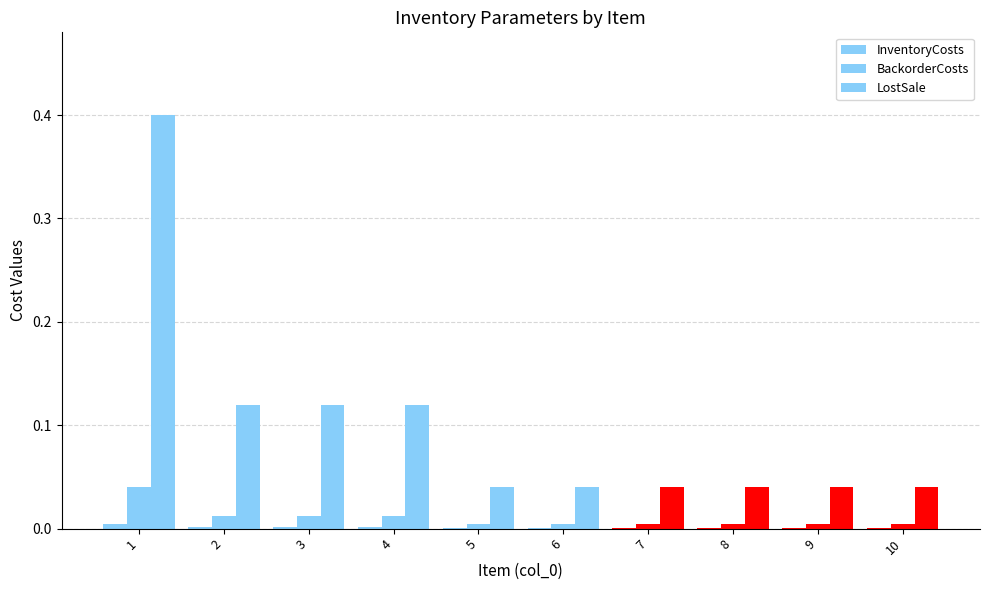

How many series are shown in this chart?

3